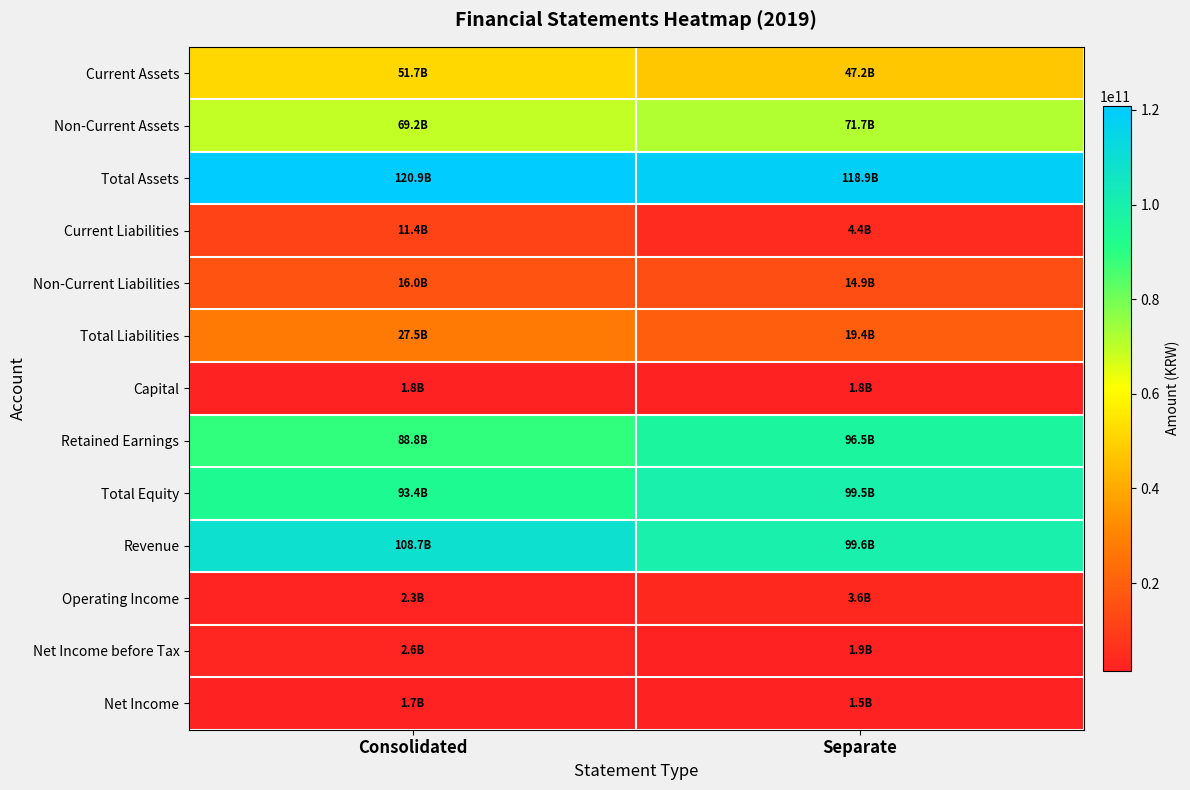

Which label corresponds to the largest value in the chart?

Consolidated